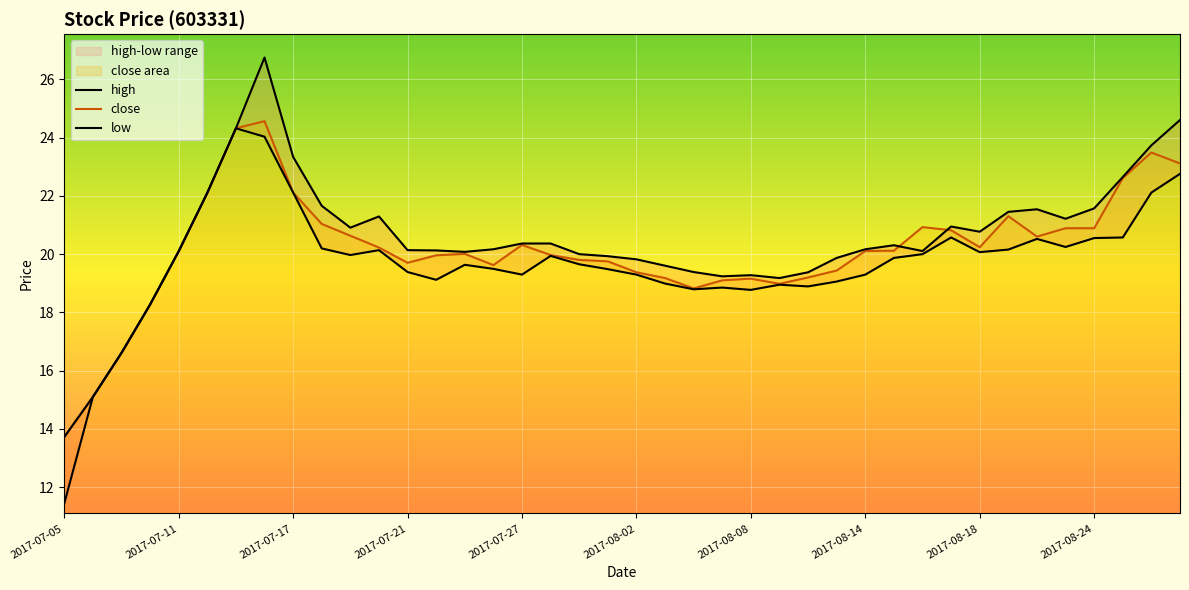

Read the high value at 18.

20.0